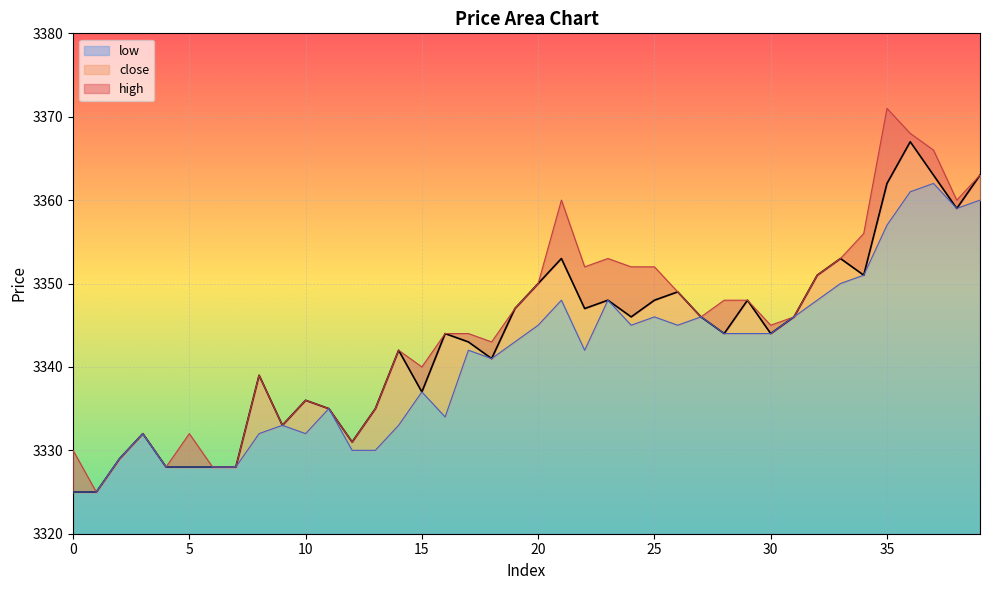

Reading left to right, list all the values displayed in this chart.

close: 0=3325	1=3325	2=3329	3=3332	4=3328	5=3328	6=3328	7=3328	8=3339	9=3333	10=3336	11=3335	12=3331	13=3335	14=3342	15=3337	16=3344	17=3343	18=3341	19=3347	20=3350	21=3353	22=3347	23=3348	24=3346	25=3348	26=3349	27=3346	28=3344	29=3348	30=3344	31=3346	32=3351	33=3353	34=3351	35=3362	36=3367	37=3363	38=3359	39=3363
high: 0=3330	1=3325	2=3329	3=3332	4=3328	5=3332	6=3328	7=3328	8=3339	9=3333	10=3336	11=3335	12=3331	13=3335	14=3342	15=3340	16=3344	17=3344	18=3343	19=3347	20=3350	21=3360	22=3352	23=3353	24=3352	25=3352	26=3349	27=3346	28=3348	29=3348	30=3345	31=3346	32=3351	33=3353	34=3356	35=3371	36=3368	37=3366	38=3360	39=3363
low: 0=3325	1=3325	2=3329	3=3332	4=3328	5=3328	6=3328	7=3328	8=3332	9=3333	10=3332	11=3335	12=3330	13=3330	14=3333	15=3337	16=3334	17=3342	18=3341	19=3343	20=3345	21=3348	22=3342	23=3348	24=3345	25=3346	26=3345	27=3346	28=3344	29=3344	30=3344	31=3346	32=3348	33=3350	34=3351	35=3357	36=3361	37=3362	38=3359	39=3360